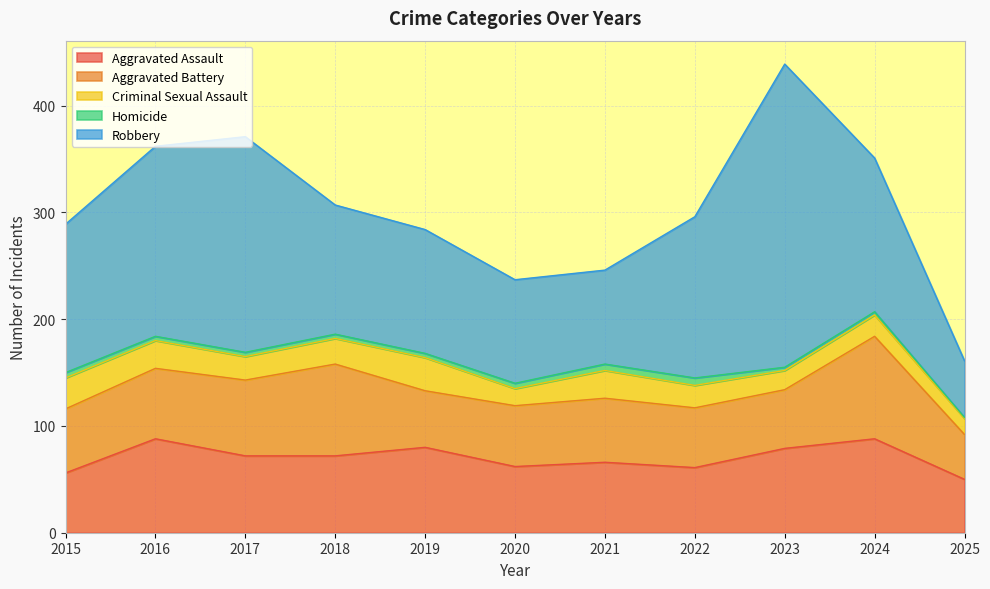

Reading right to left, what are all the values shown in this chart?

Aggravated Assault: 2025=50	2024=88	2023=79	2022=61	2021=66	2020=62	2019=80	2018=72	2017=72	2016=88	2015=56
Aggravated Battery: 2025=42	2024=96	2023=55	2022=56	2021=60	2020=57	2019=53	2018=86	2017=71	2016=66	2015=60
Criminal Sexual Assault: 2025=15	2024=20	2023=18	2022=21	2021=26	2020=16	2019=31	2018=24	2017=22	2016=26	2015=29
Homicide: 2025=1	2024=3	2023=3	2022=7	2021=6	2020=5	2019=4	2018=4	2017=4	2016=4	2015=5
Robbery: 2025=53	2024=144	2023=284	2022=151	2021=88	2020=97	2019=116	2018=121	2017=202	2016=178	2015=139